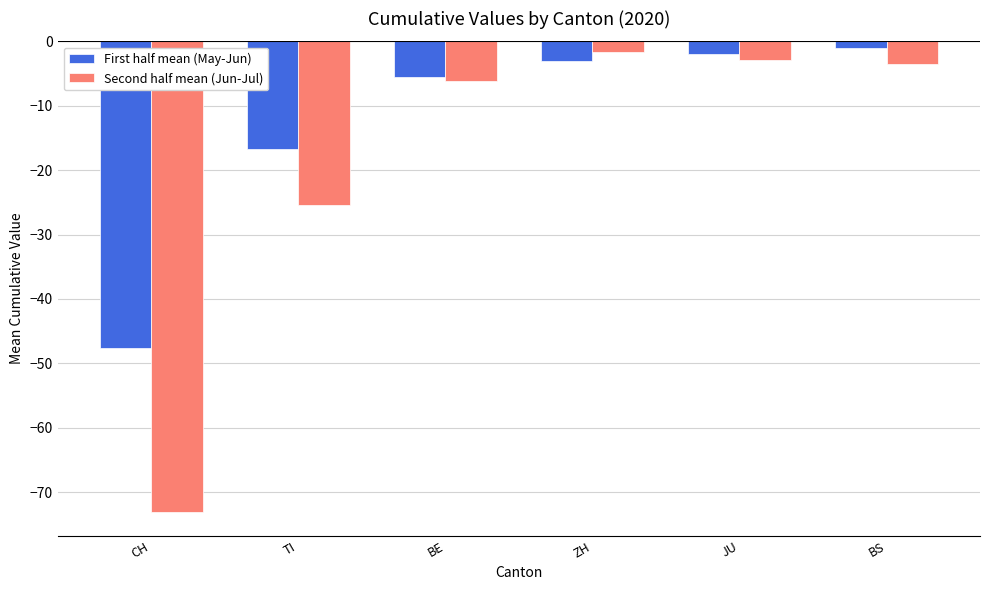

Is the value of First half mean (May-Jun) at ZH greater than the value of Second half mean (Jun-Jul) at TI?

Yes